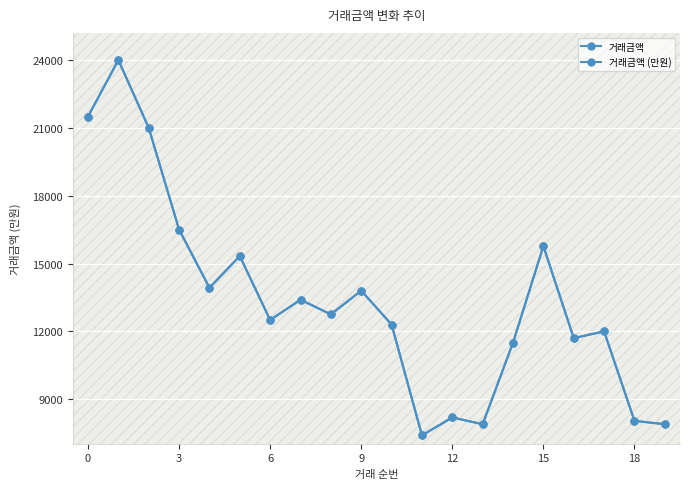

Is it true that 거래금액 (만원) equals 21500 at 0?

True